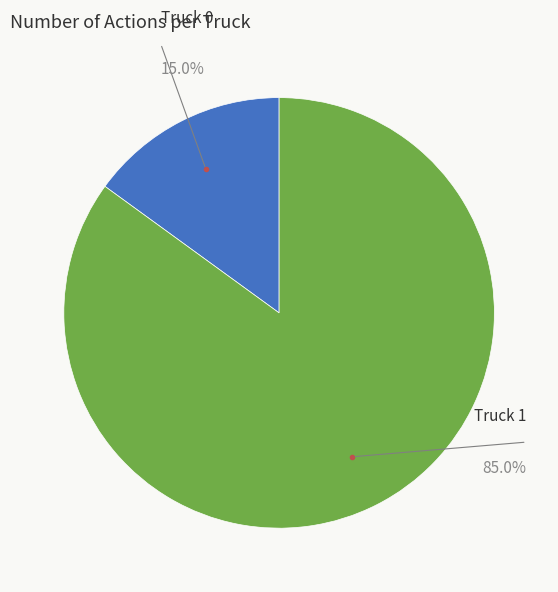

Does any single category account for the majority?

Yes